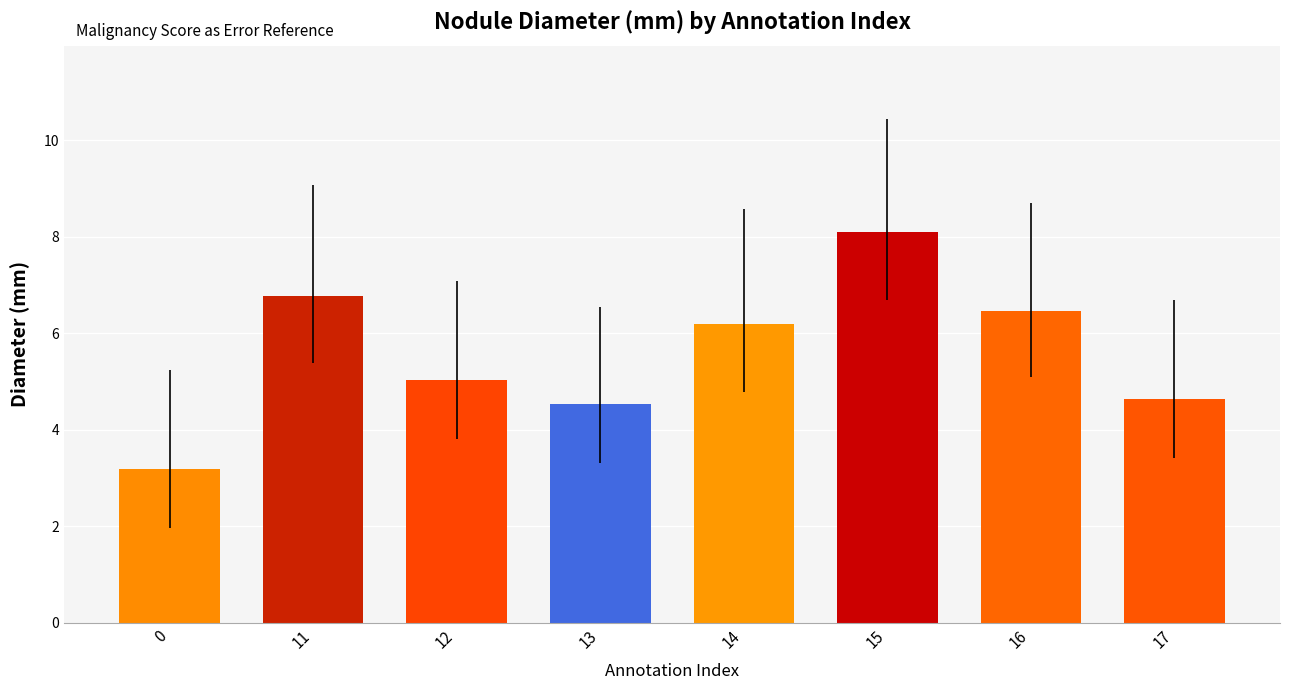

Are the bars horizontal?

No